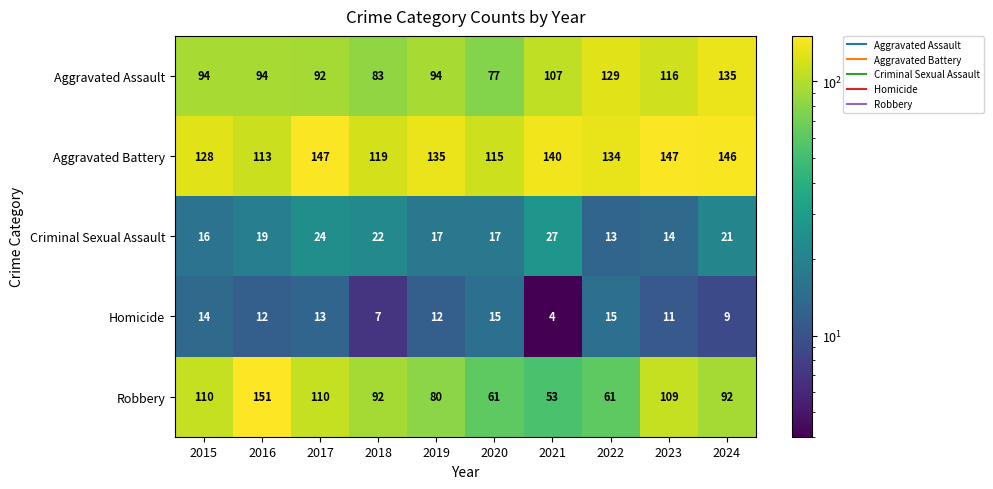

Which series has the largest range (max minus min)?

Robbery